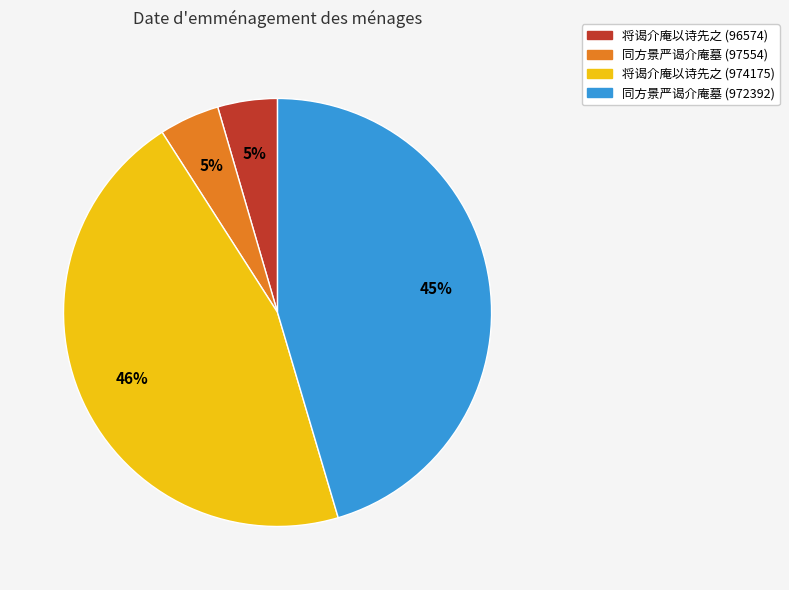

To the nearest percent, what portion does 同方景严谒介庵墓 (972392) represent?

45%